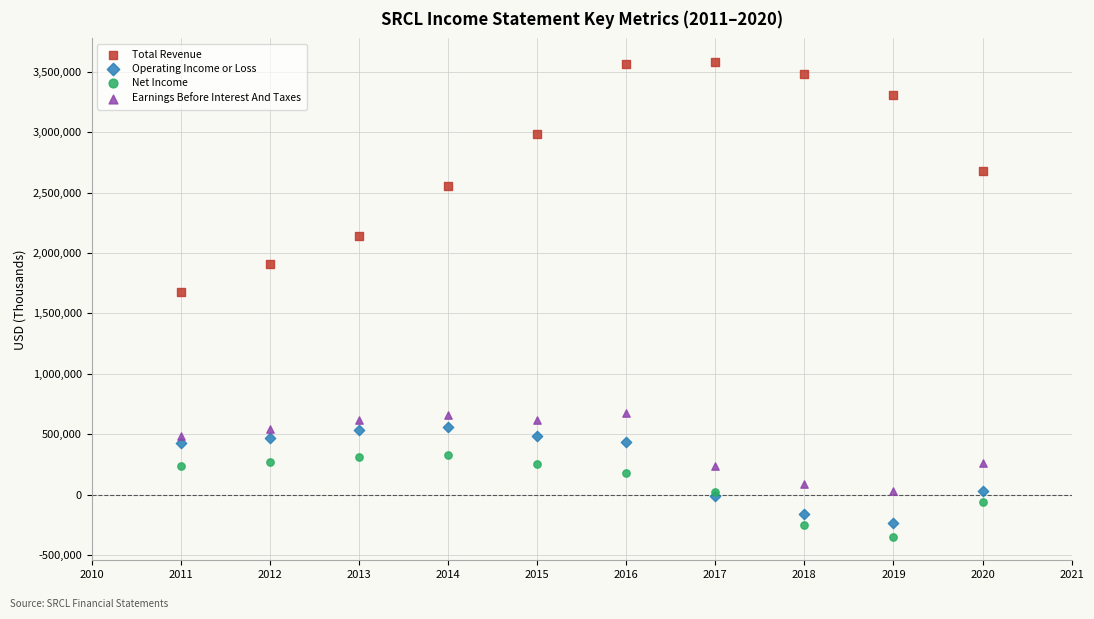

Which series reaches the maximum Y coordinate?

Total Revenue